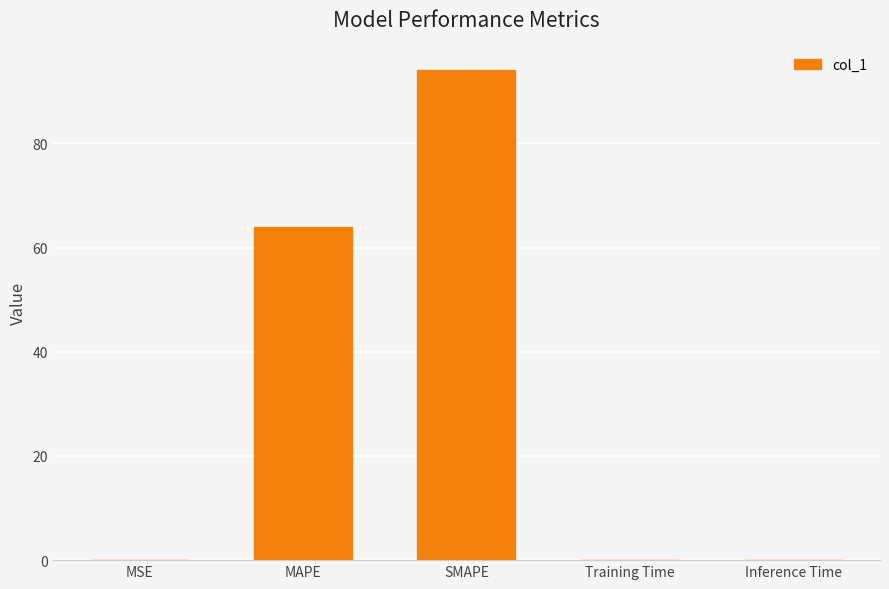

The chart shows a value of 64.0 at MAPE. True or false?

True